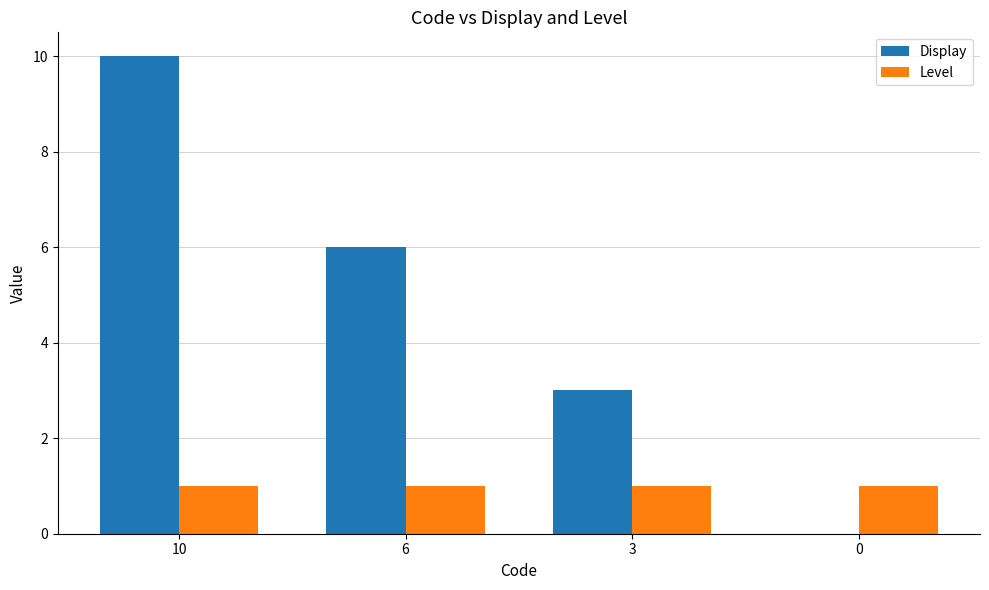

What is the average value of the Display series?

5